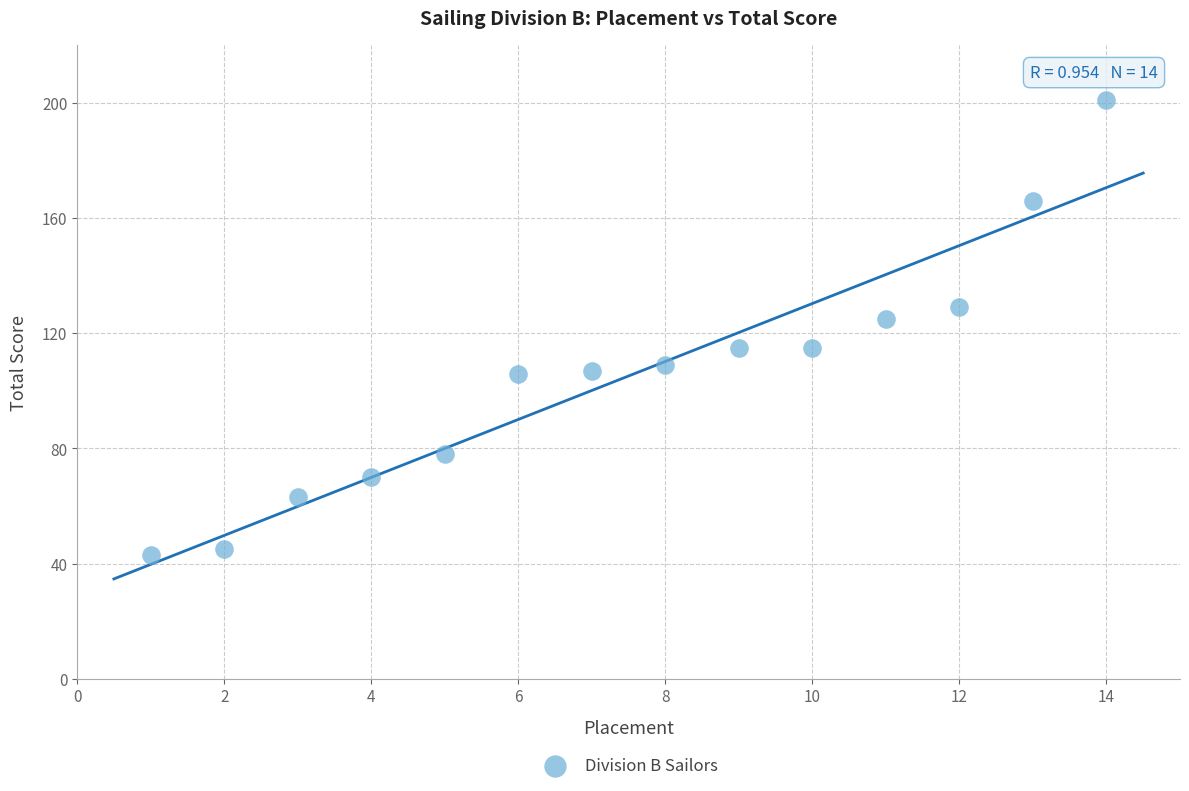

What is the range of X values (max minus min)?

13